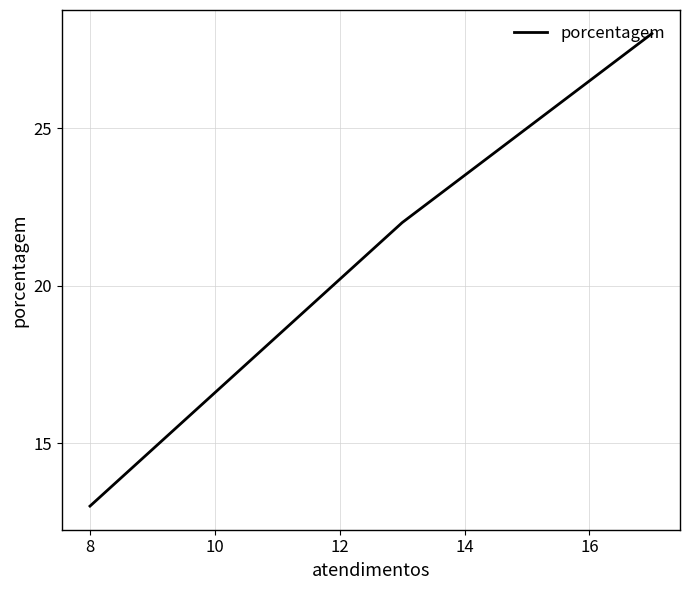

The chart shows a value of 13 at 10. True or false?

False